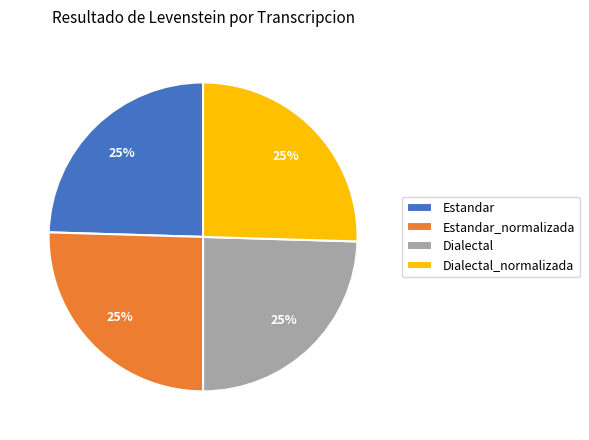

To the nearest percent, what is the average slice percentage?

25%